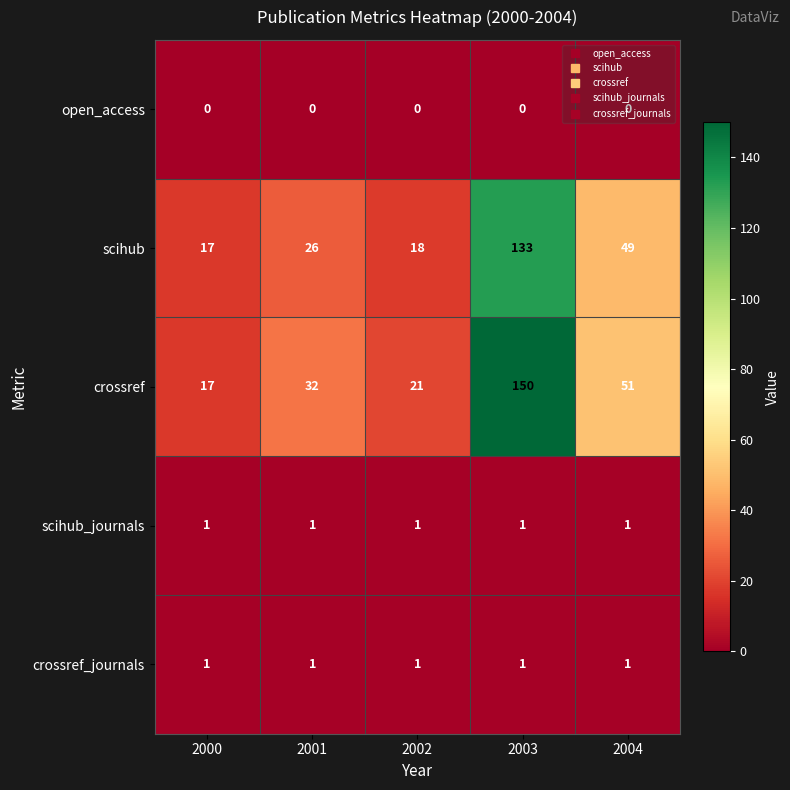

What is the total value across all series at 2004?

102